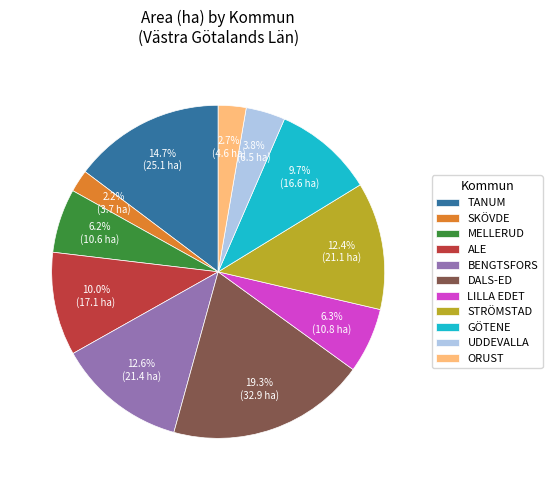

What is the smallest slice in the pie chart?

SKÖVDE